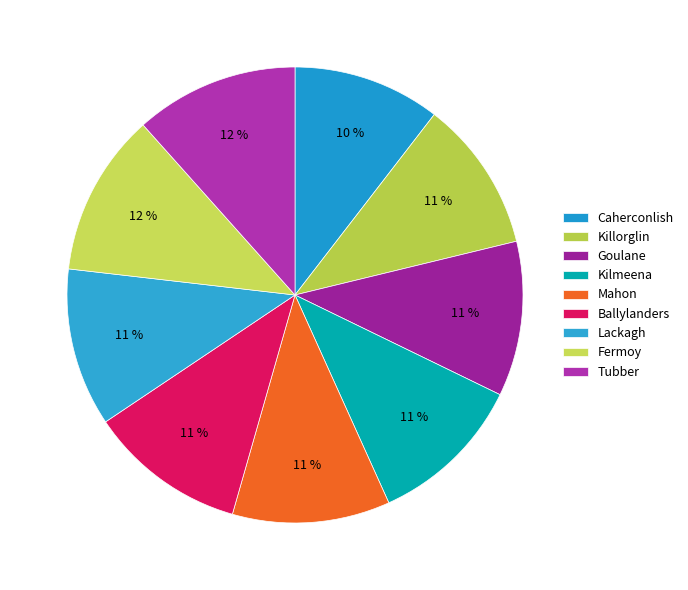

True or false: Killorglin accounts for 4% of the total.

False